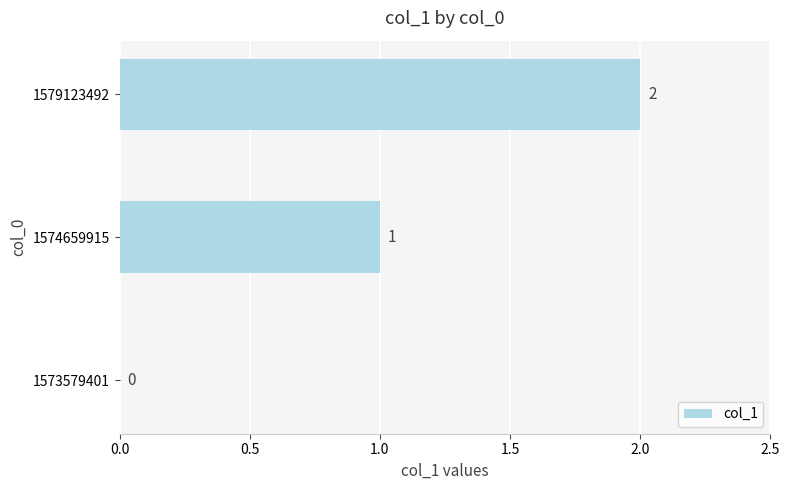

What is the sum of all values?

3